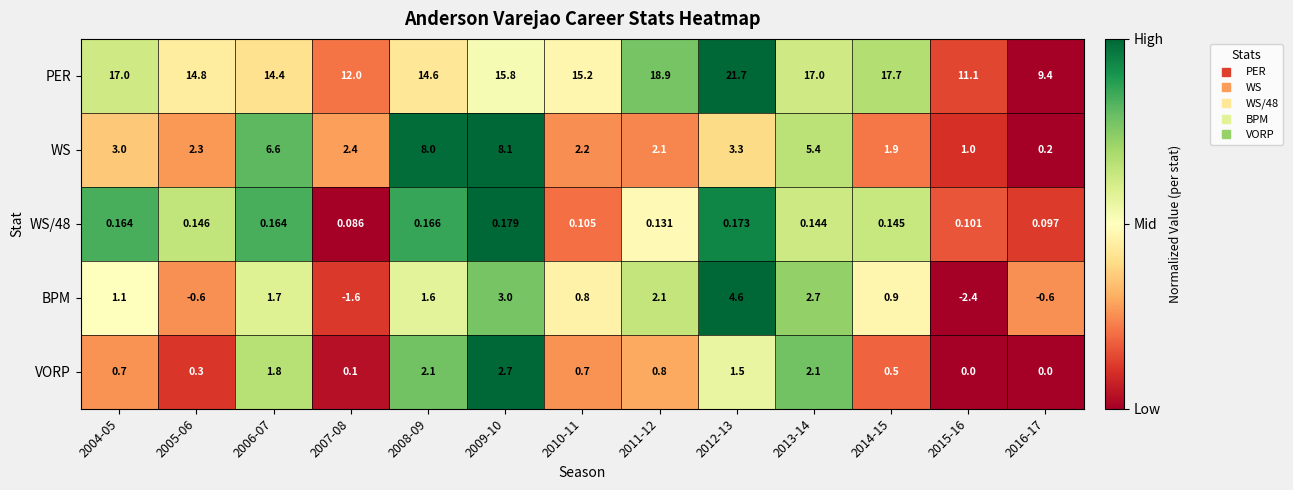

What is the total value across all series at 2015-16?

9.8